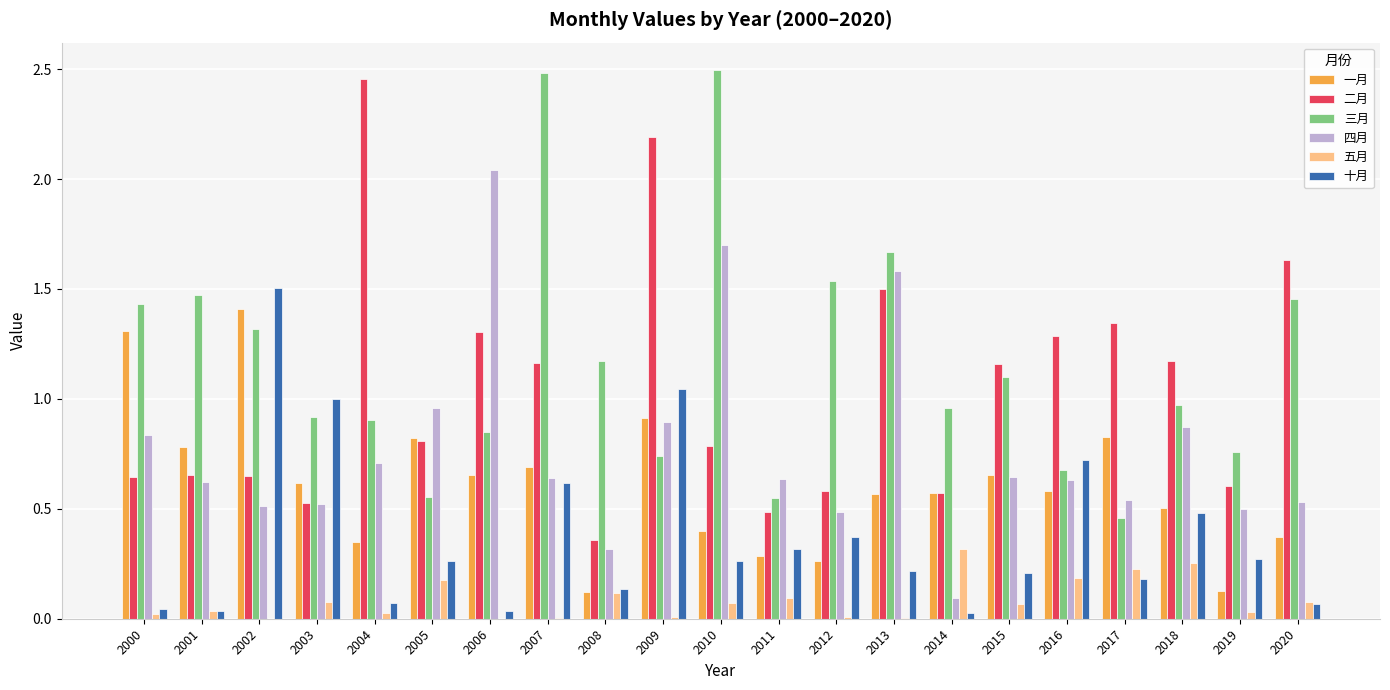

Which series has the largest total across all categories?

三月